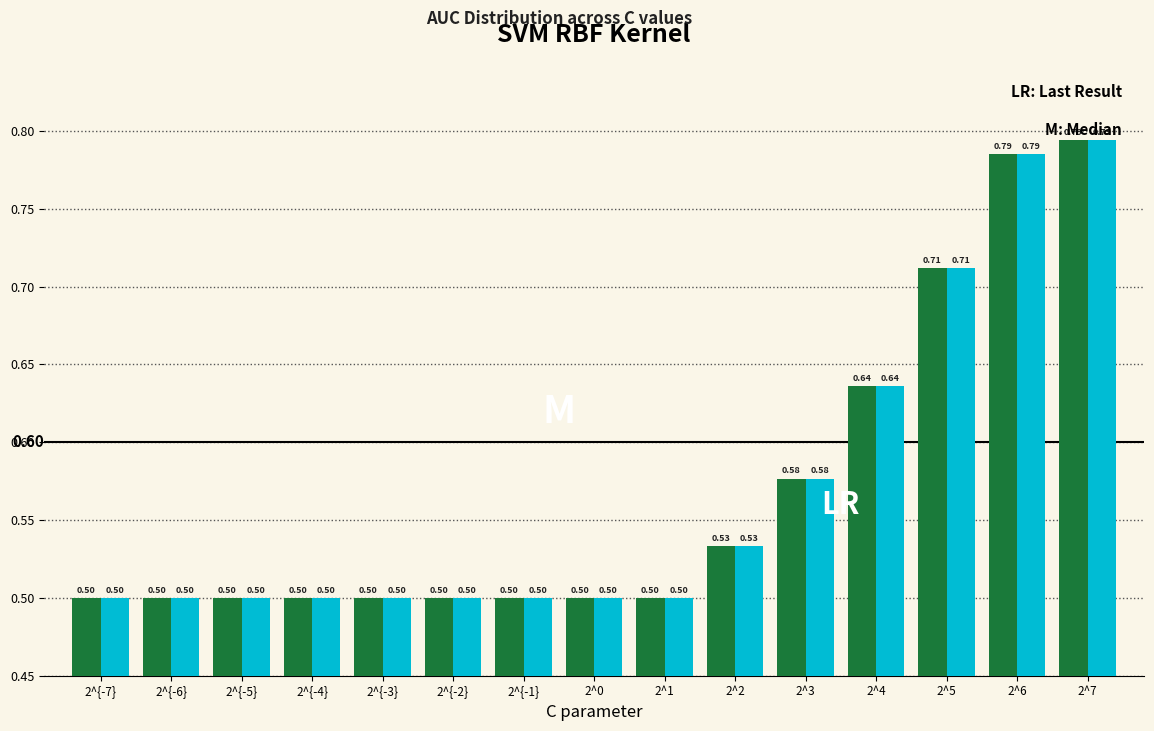

What is the total value across all series at 2^4?

1.3